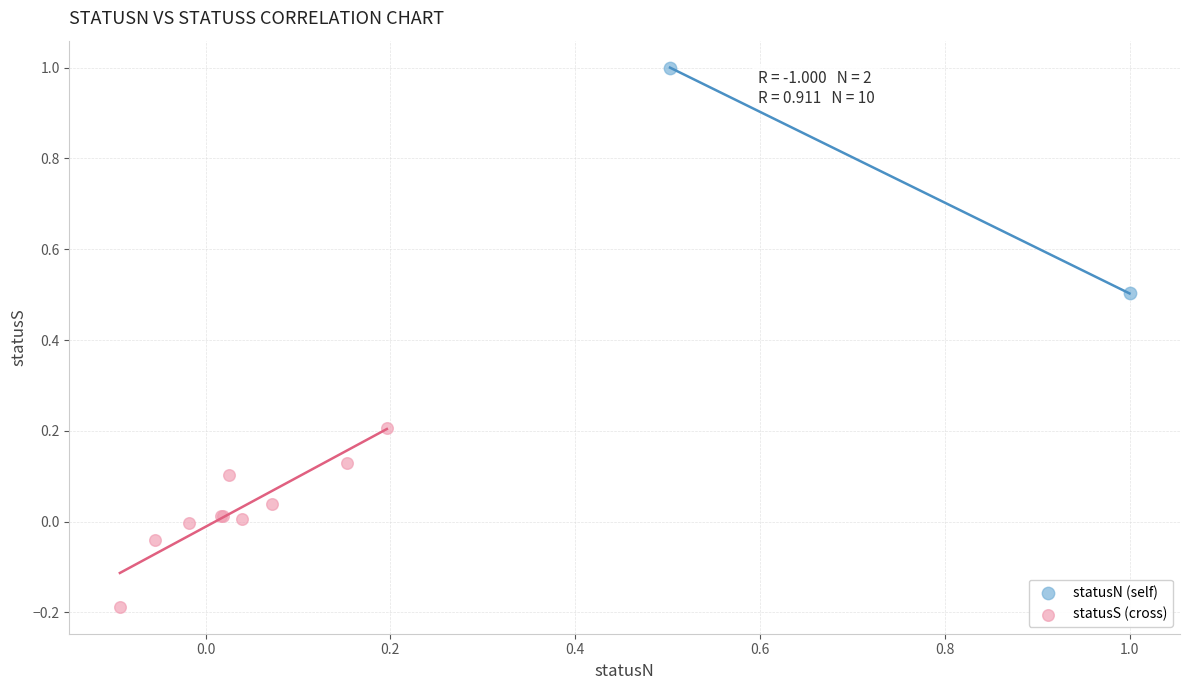

What are all the series names shown in the legend?

statusN (self), statusS (cross)